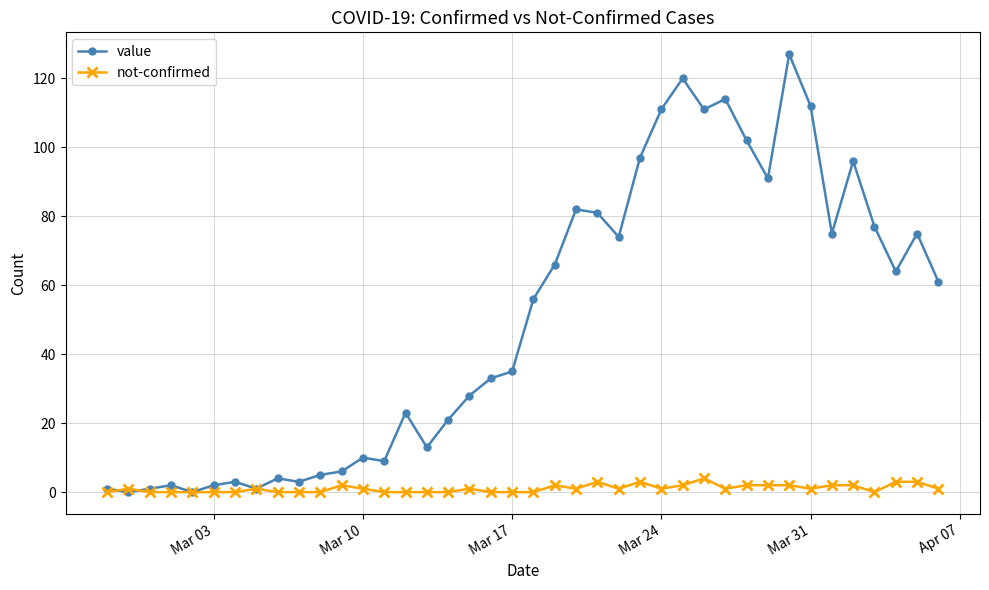

True or false: not-confirmed has more than 2 points higher than both neighbors.

True